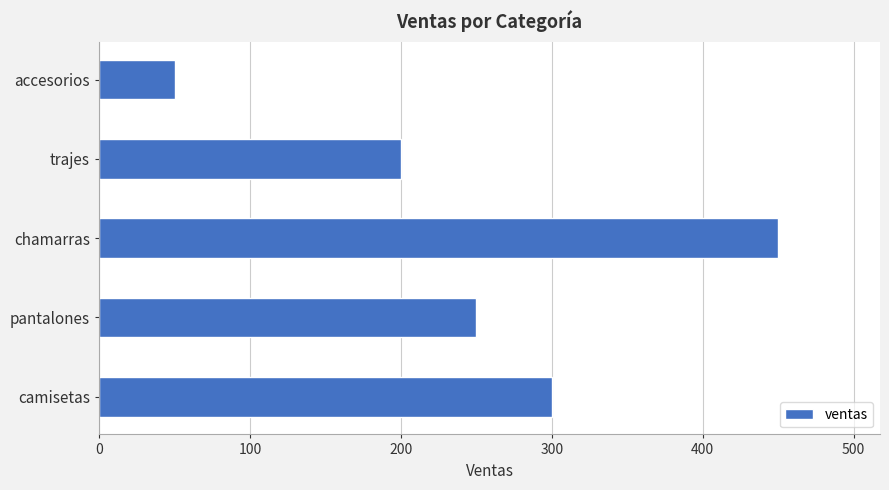

Which has a higher value, pantalones or trajes?

pantalones